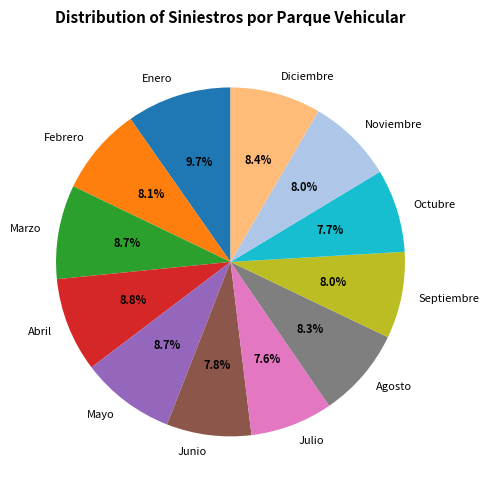

Approximately how many times larger is the value at Mayo compared to Noviembre?

1.1